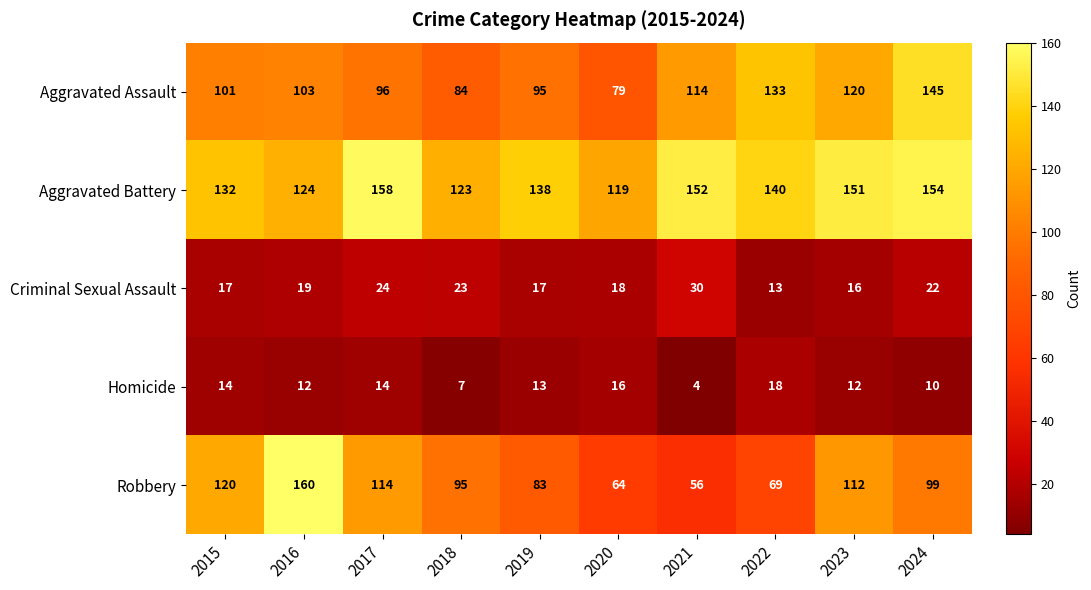

How many distinct data groups are displayed?

5